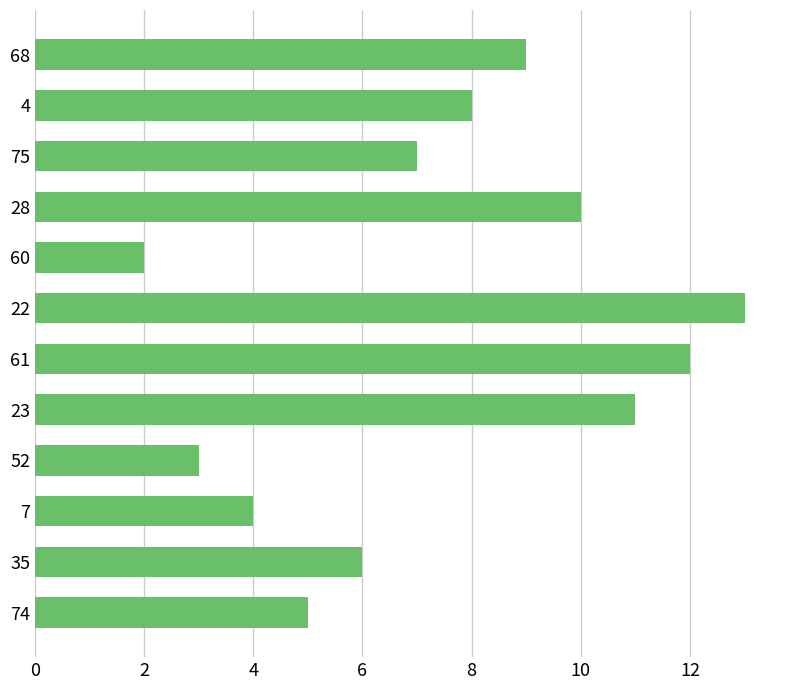

At which category does the chart reach its minimum across all series?

60